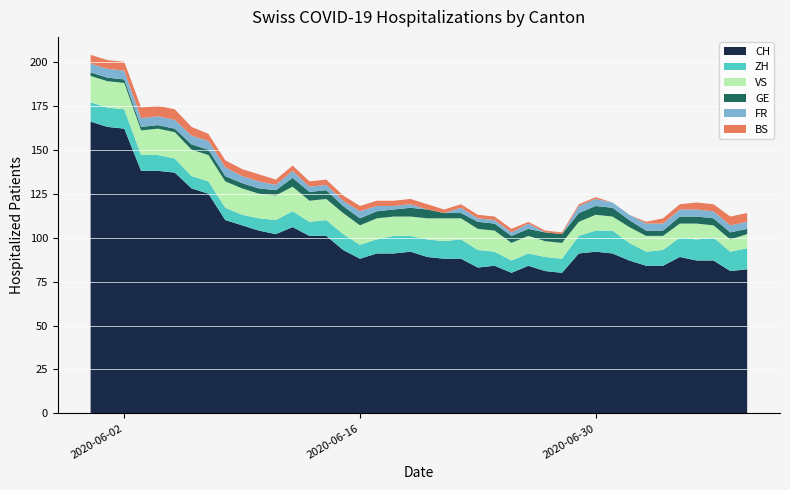

Reading left to right, what are all the values shown in this chart?

CH: 166	163	162	138	138	137	128	125	110	107	104	102	106	101	101	93	88	91	91	92	89	88	88	83	84	80	84	81	80	91	92	91	87	84	84	89	87	87	81	82
GE: 2	2	2	2	2	2	3	3	3	3	3	3	5	5	5	4	4	4	4	5	5	3	3	4	4	4	4	5	5	5	5	5	4	3	3	4	4	4	4	3
ZH: 11	11	11	9	9	8	7	7	7	6	7	8	9	8	9	9	8	8	10	9	10	10	11	10	8	7	7	8	8	10	12	13	10	8	9	11	12	13	11	12
FR: 5	5	5	5	5	5	5	5	5	4	4	3	4	3	3	3	4	3	2	2	0	0	3	2	2	2	3	0	0	4	4	3	3	4	4	4	4	4	4	4
VS: 15	15	15	14	15	15	15	15	15	15	14	14	14	12	12	12	11	12	11	11	12	13	12	12	12	10	10	9	9	8	9	8	9	9	8	8	9	7	7	8
BS: 5	5	5	6	6	6	5	4	4	4	4	3	3	3	3	3	3	3	3	3	3	2	2	2	2	2	1	1	1	1	1	0	0	1	3	3	4	4	5	5